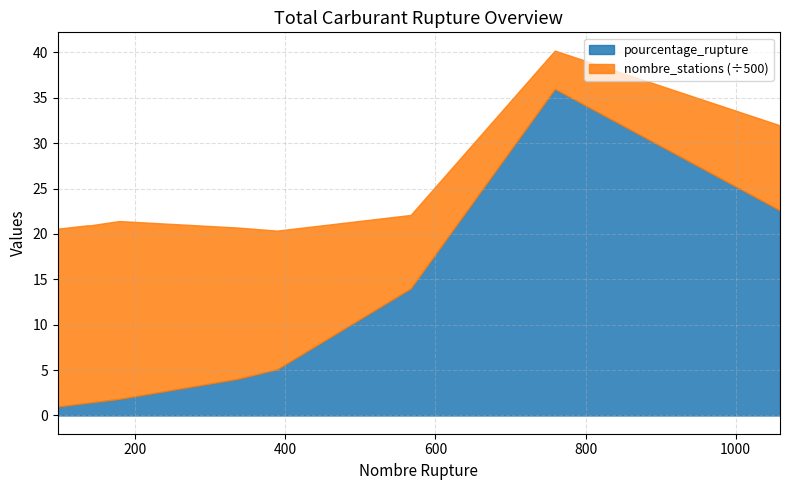

What is the minimum value for pourcentage_rupture?

1.0